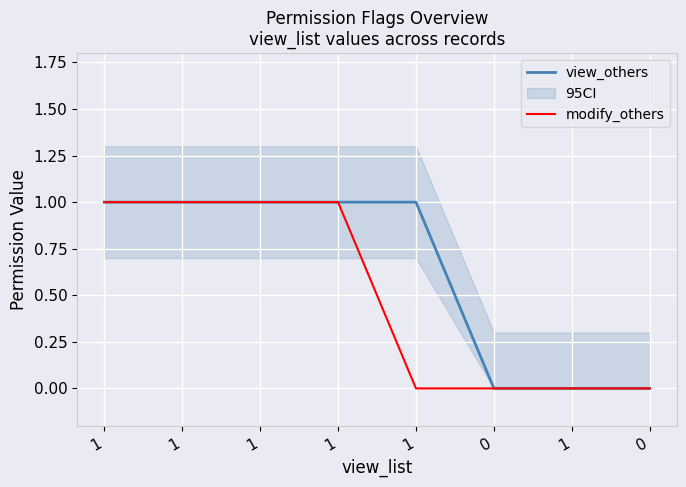

True or false: view_others has a value of 2 at 1.

False